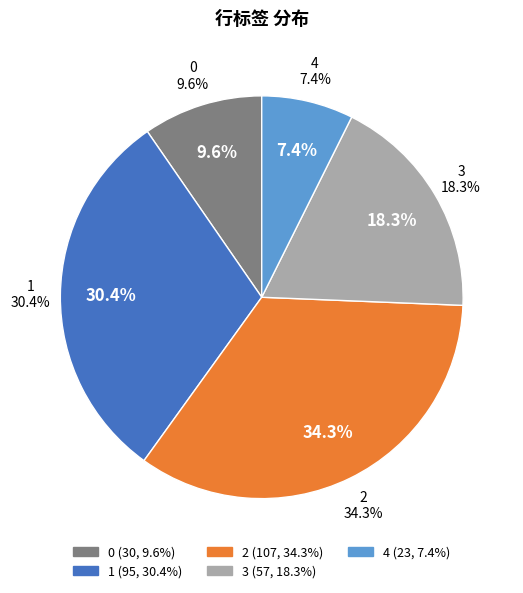

What percentage is the 2 slice, to the nearest percent?

34%